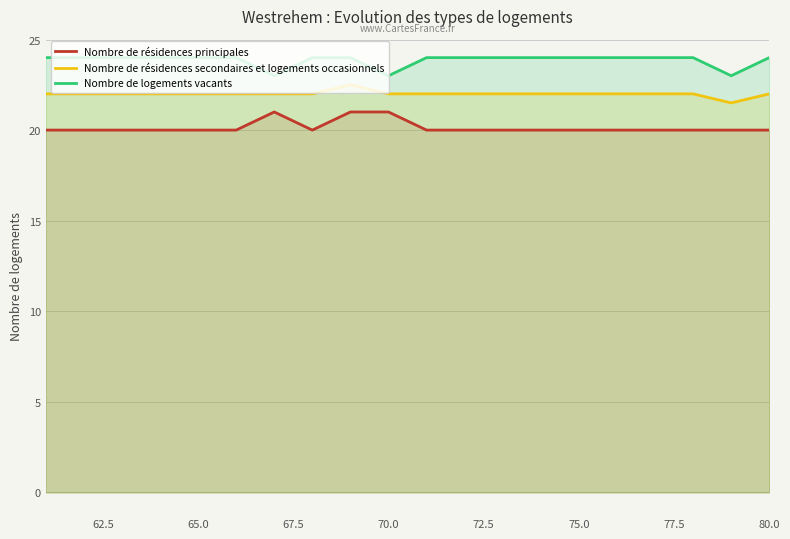

Which series has the largest total across all categories?

Nombre de logements vacants